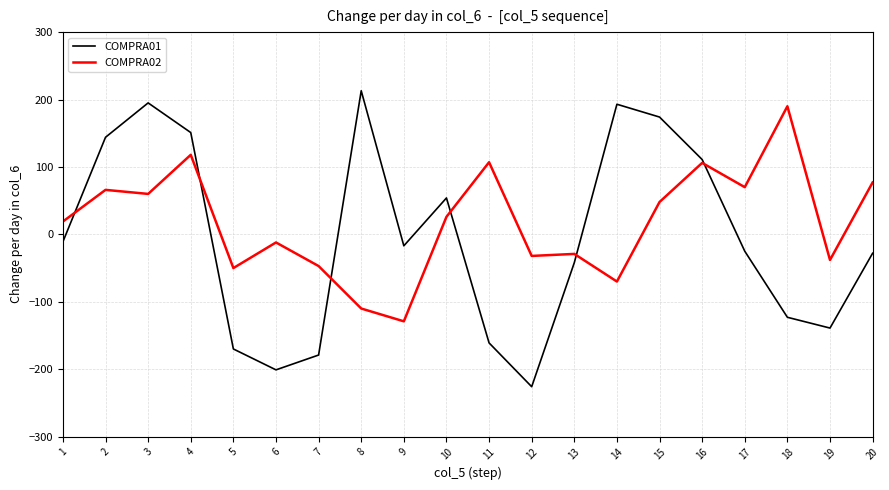

Which label corresponds to the smallest value in the chart?

12